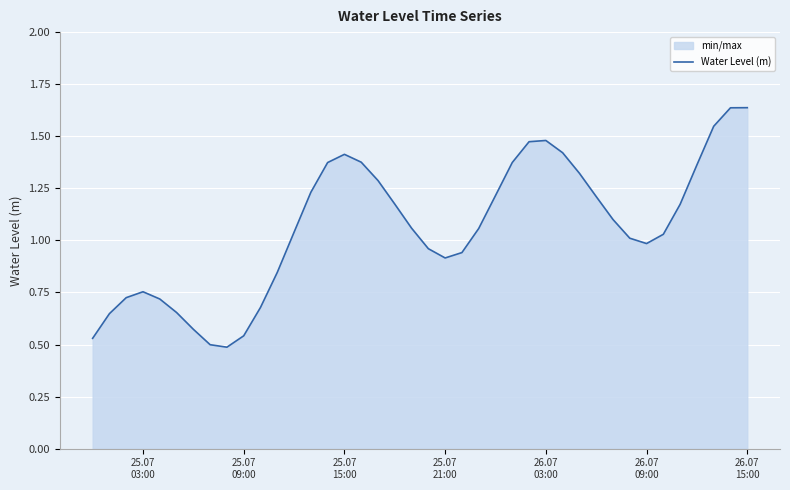

Does the chart display data point markers on the line(s)?

No